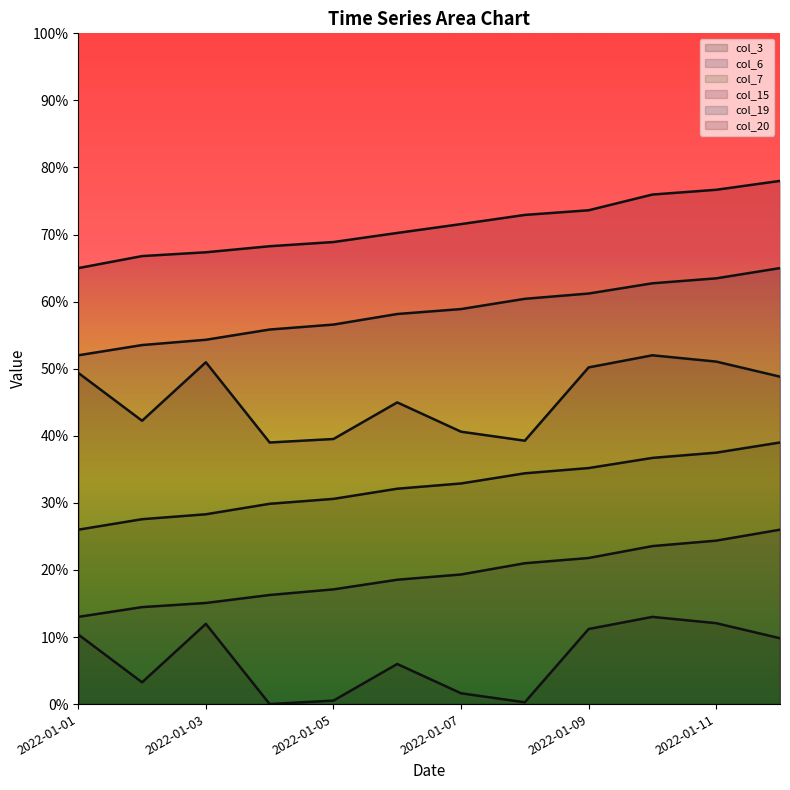

At which label is col_6 closest to 0?

2022-01-01